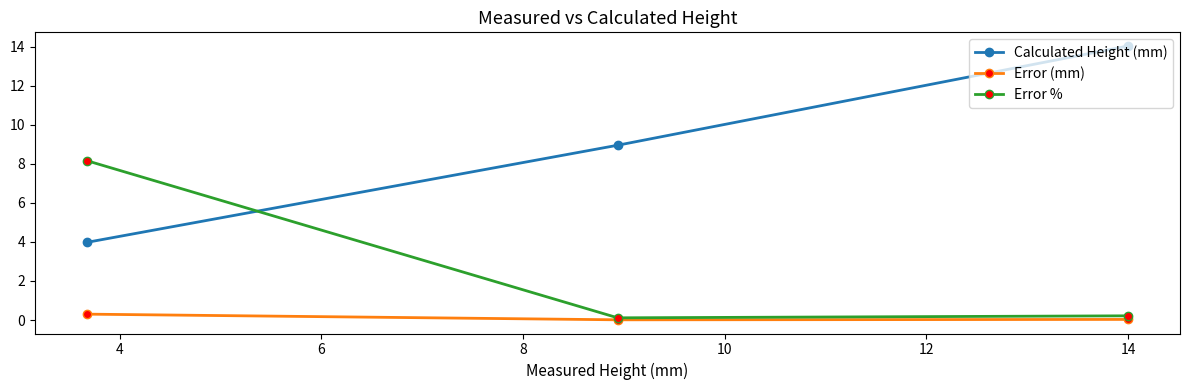

What is the value of the Error (mm) point at the 1st from the left?

0.3